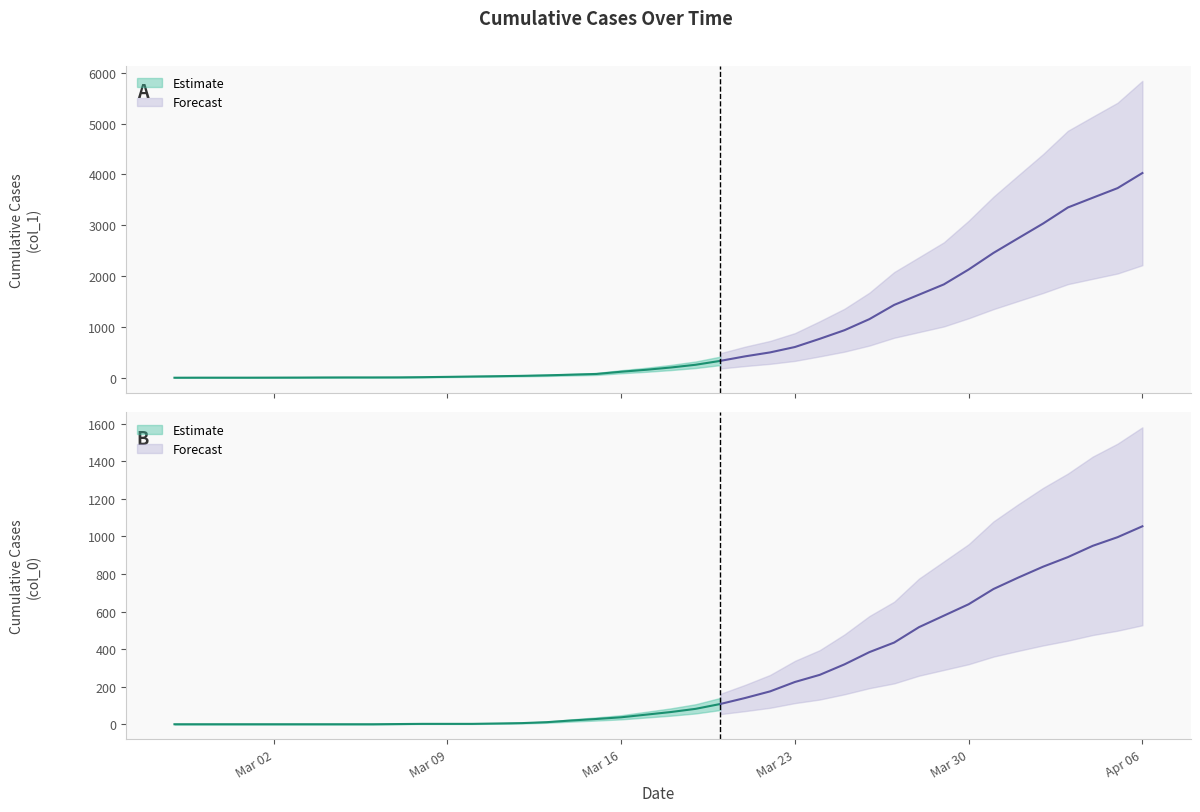

Rank the series at 2020-03-01 from highest to lowest value.

col_1, col_0